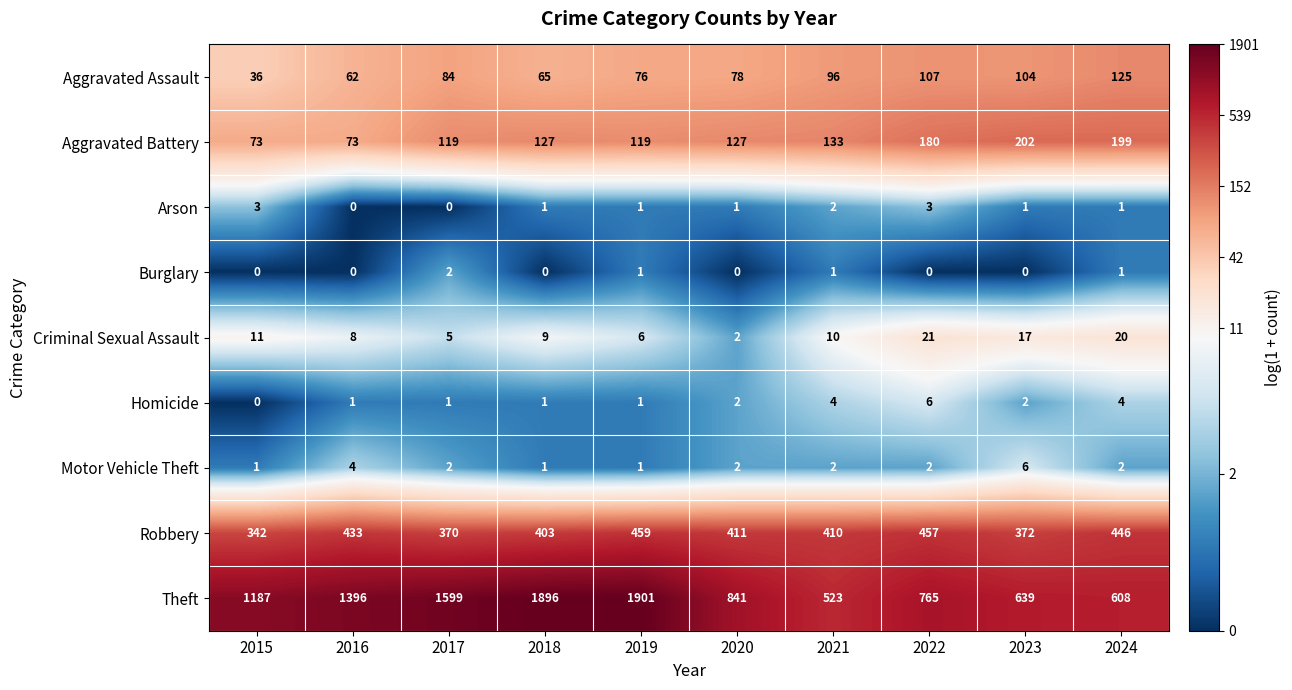

What is the difference between the second highest and minimum values in the Motor Vehicle Theft series?

3